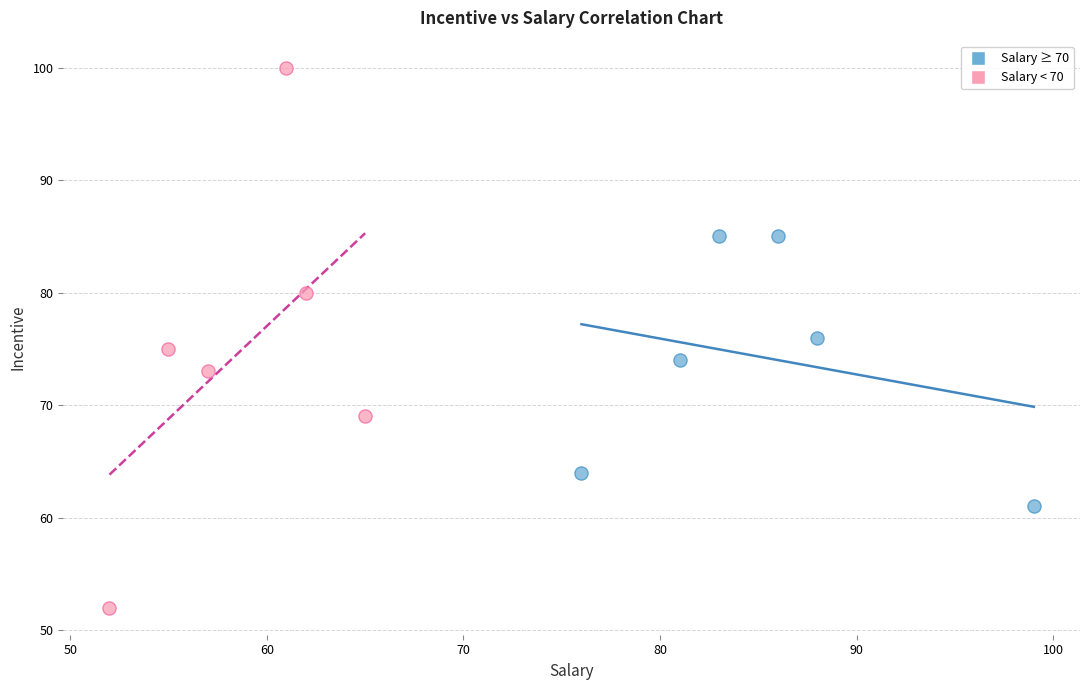

Which series reaches the minimum Y coordinate?

Salary < 70